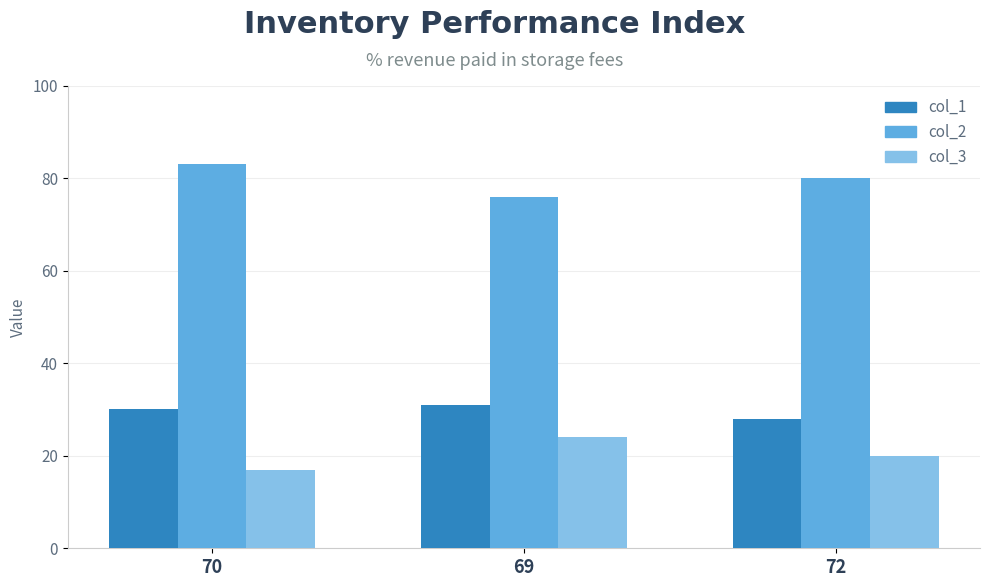

How many groups of bars are there?

3